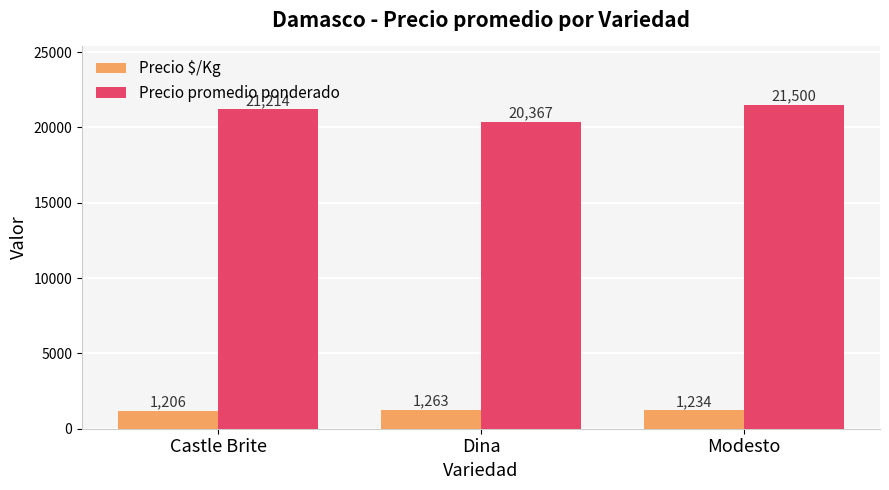

How many values in the Precio promedio ponderado series are below 21214?

1